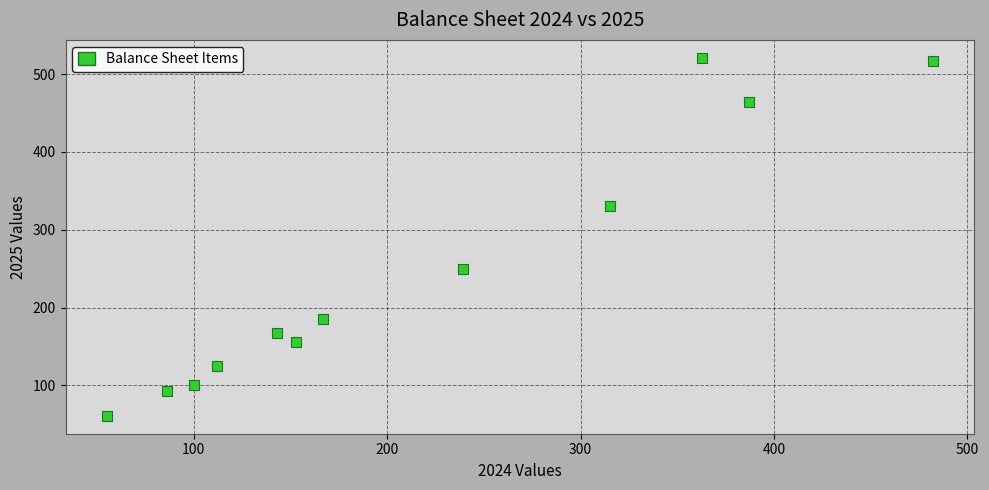

What is the range of X values (max minus min)?

427